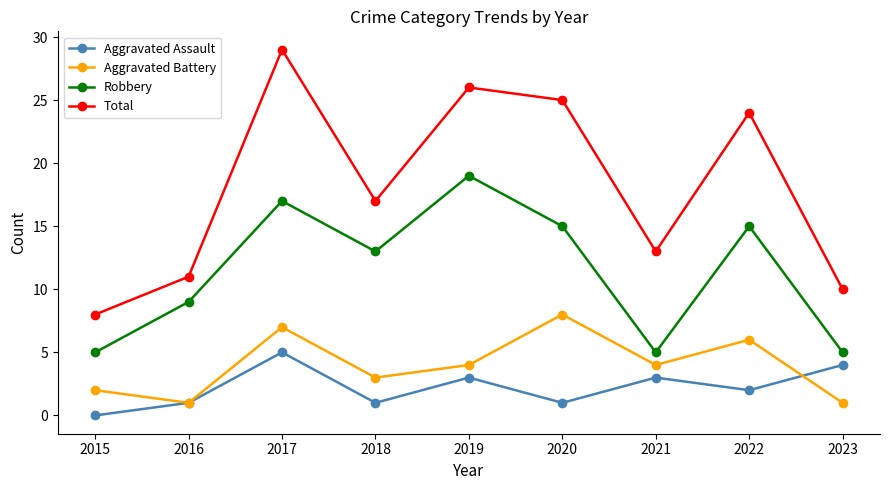

What is the value of the Aggravated Assault point at the 4th from the left?

1